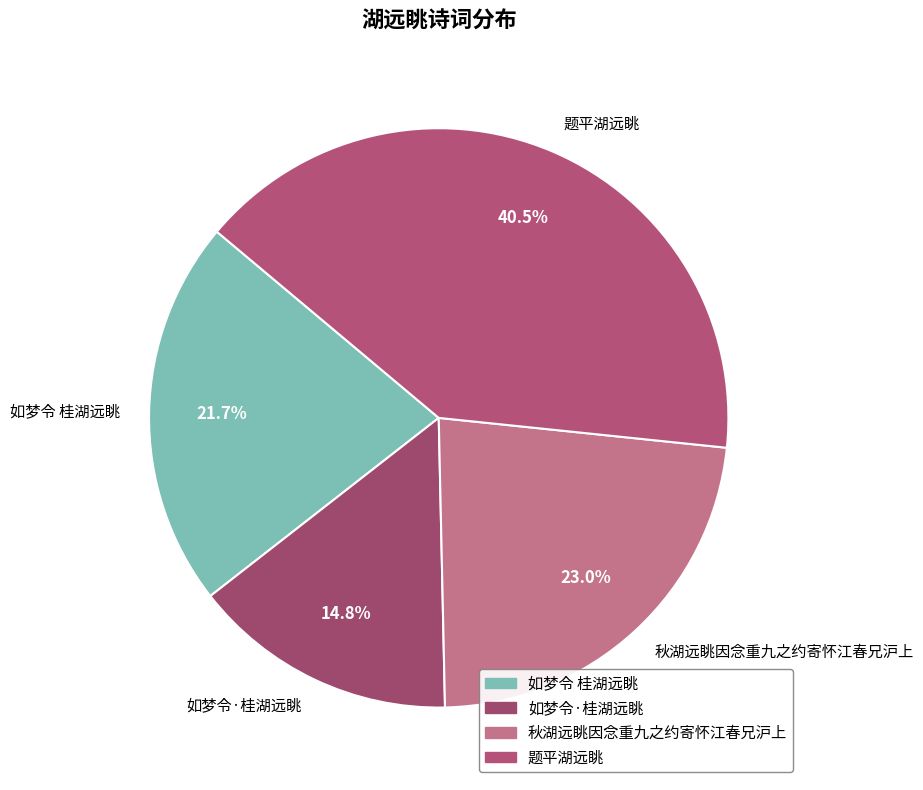

Rank the categories by value from lowest to highest.

如梦令·桂湖远眺, 如梦令 桂湖远眺, 秋湖远眺因念重九之约寄怀江春兄沪上, 题平湖远眺